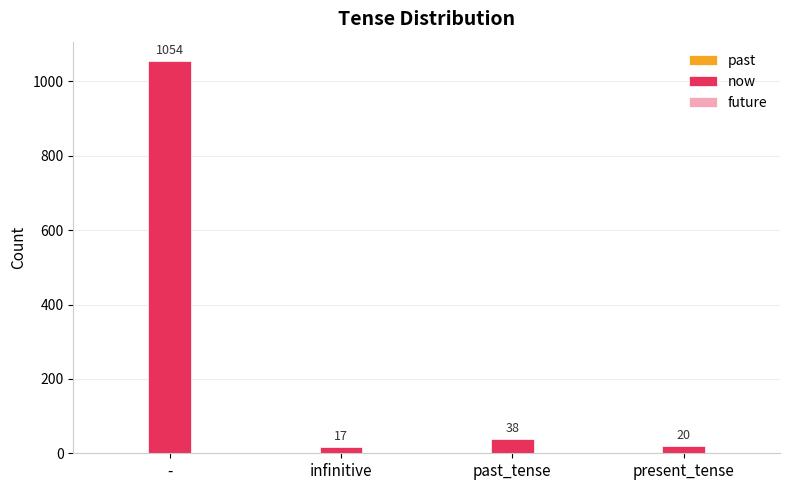

True or false: the data shows 1054 at -.

True